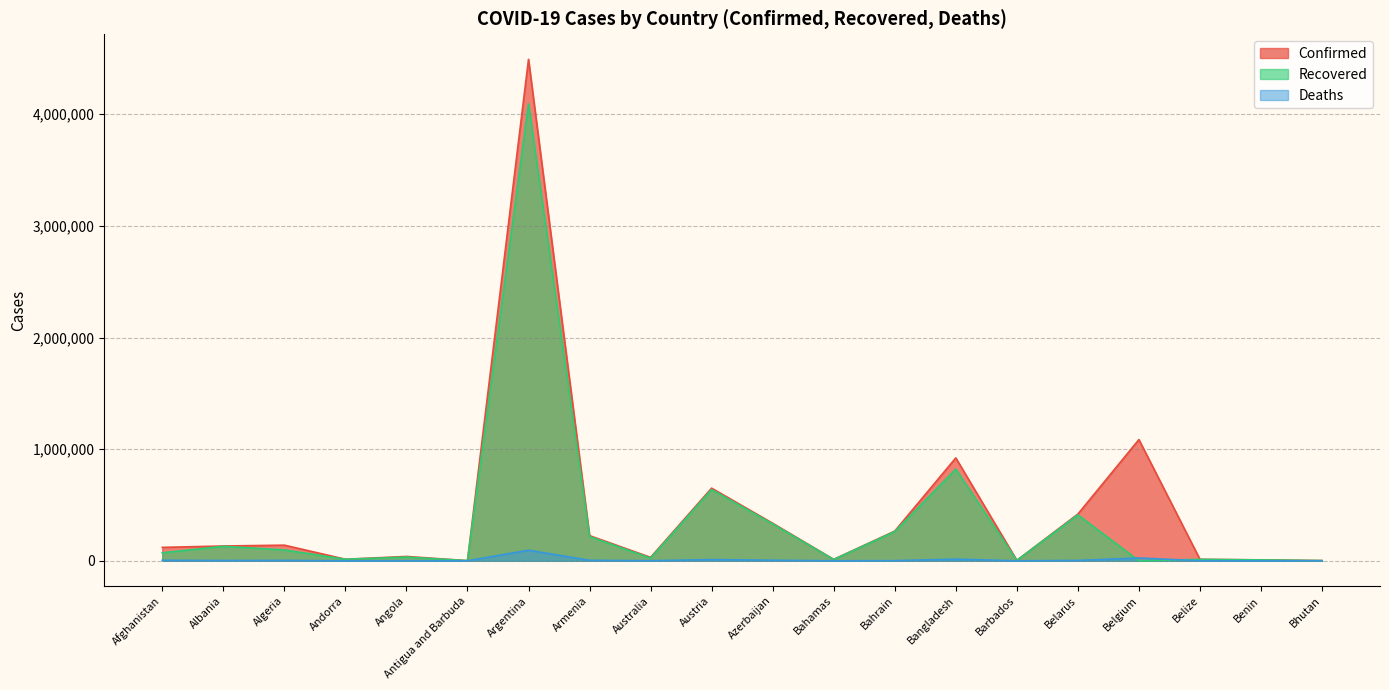

Which category has the lowest value in the Recovered series?

Belgium